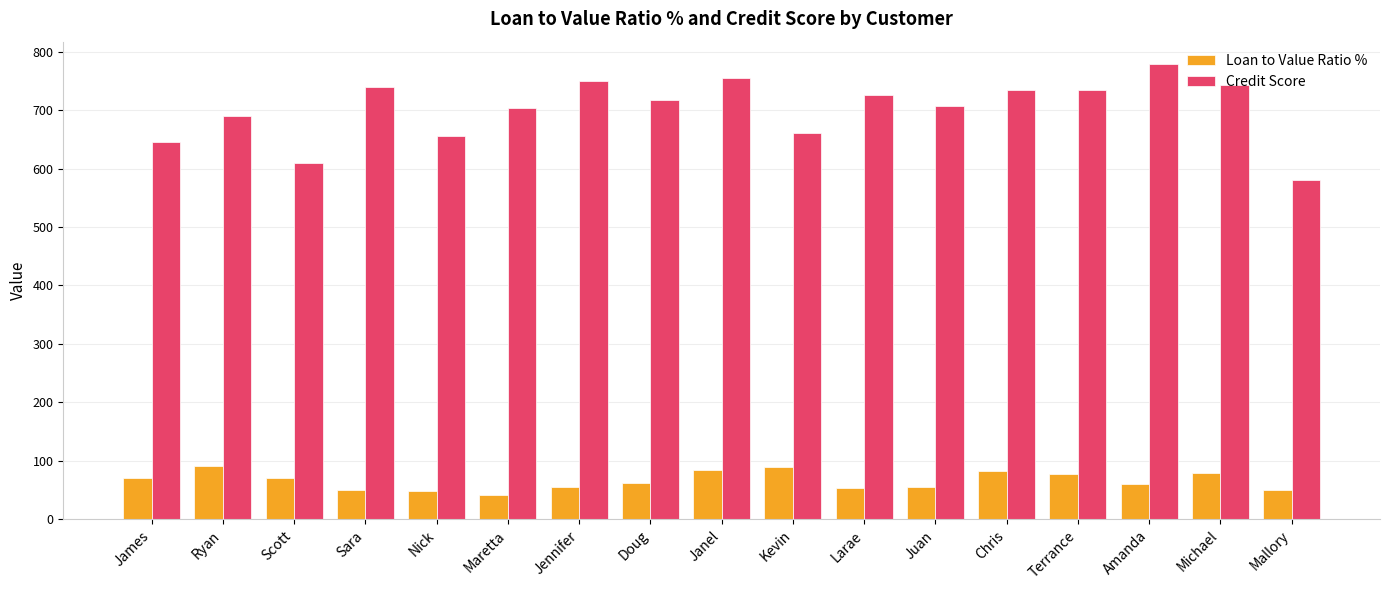

Count the number of data series in this chart.

2